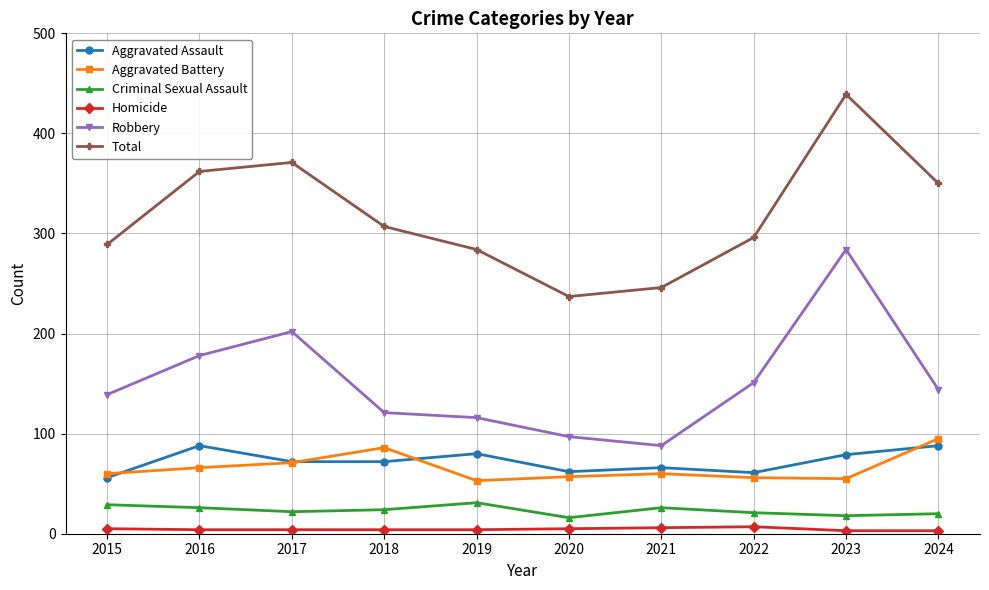

What is the value of the Total point at the 8th from the left?

296